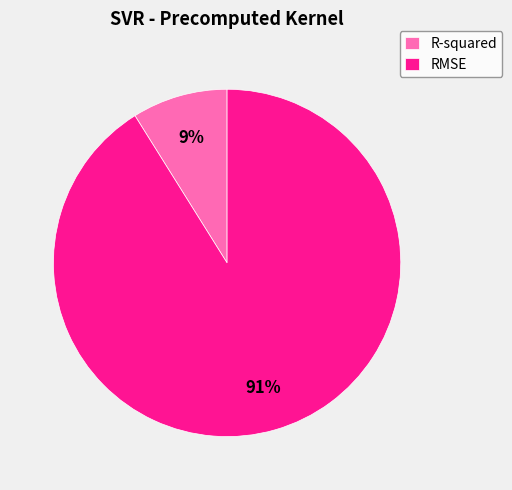

Rank the categories by value from highest to lowest.

RMSE, R-squared